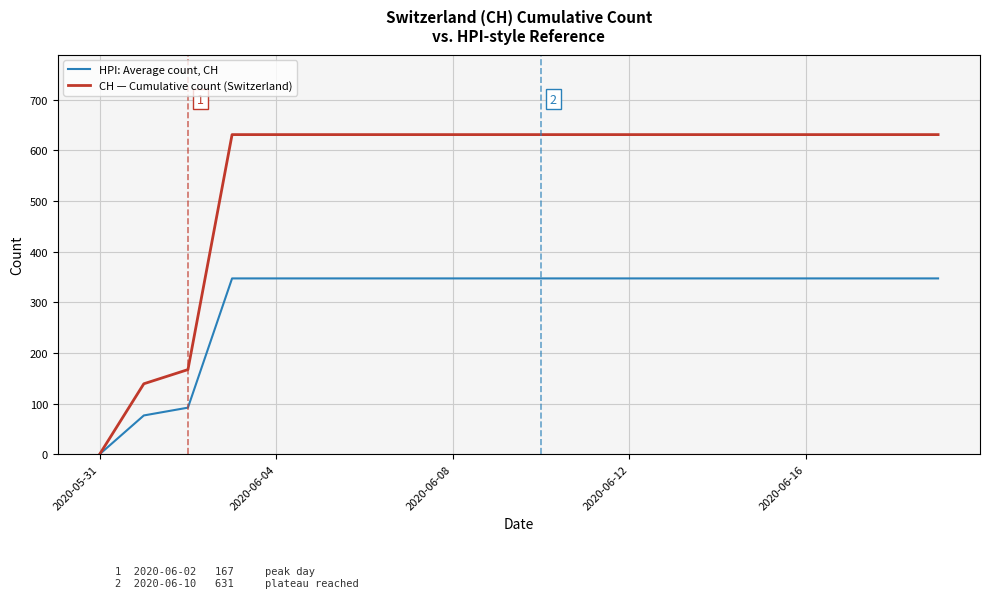

Which series has the largest total across all categories?

CH — Cumulative count (Switzerland)